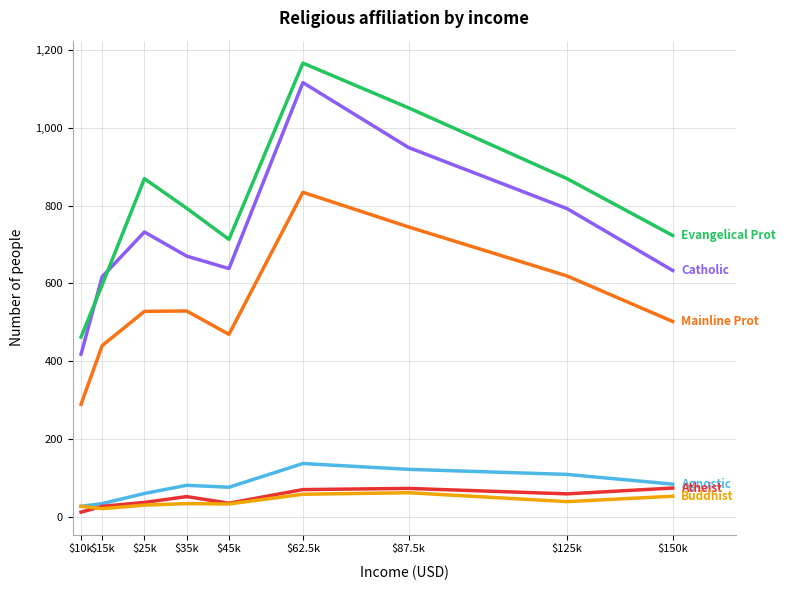

At which category is the sum across all series the highest?

$62.5k